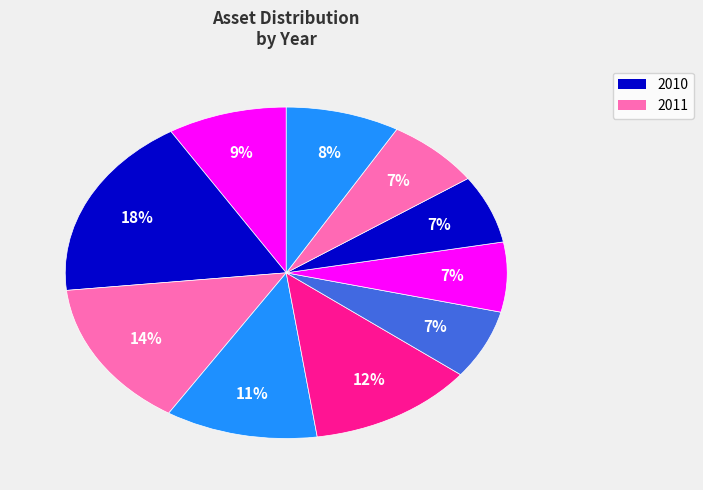

How many segments does this pie chart have?

10